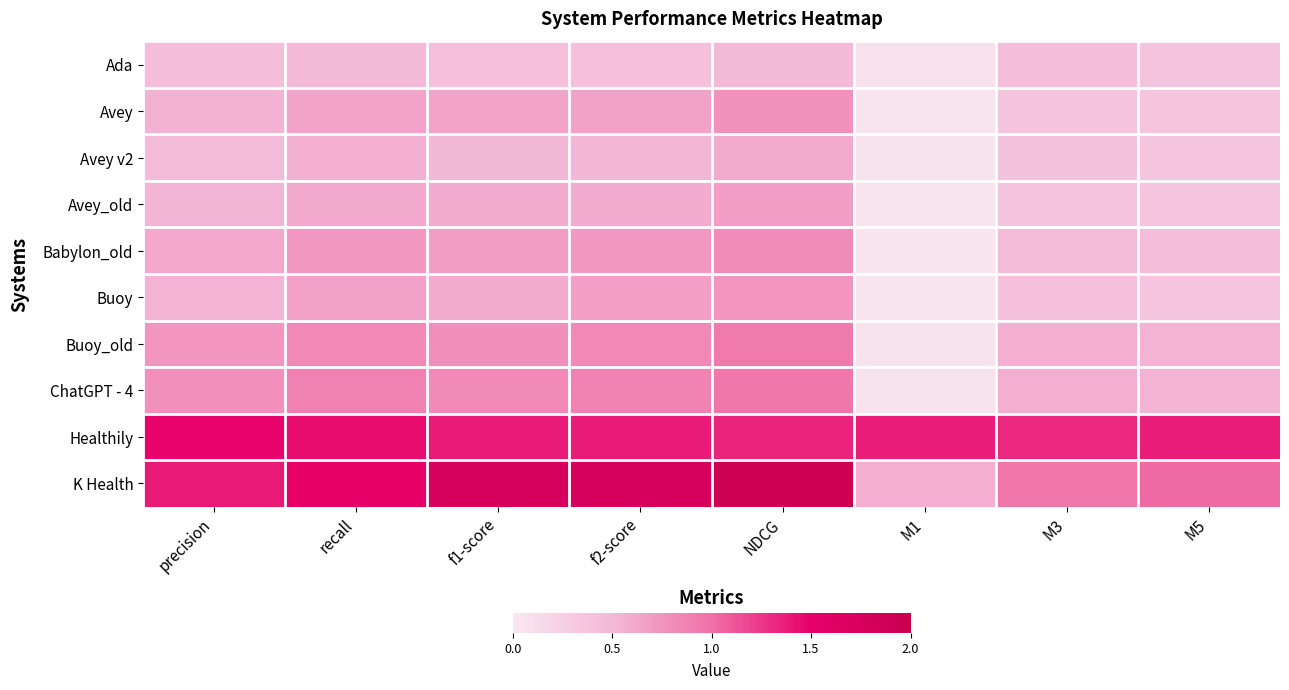

What is the total value across all series at M3?

5.9